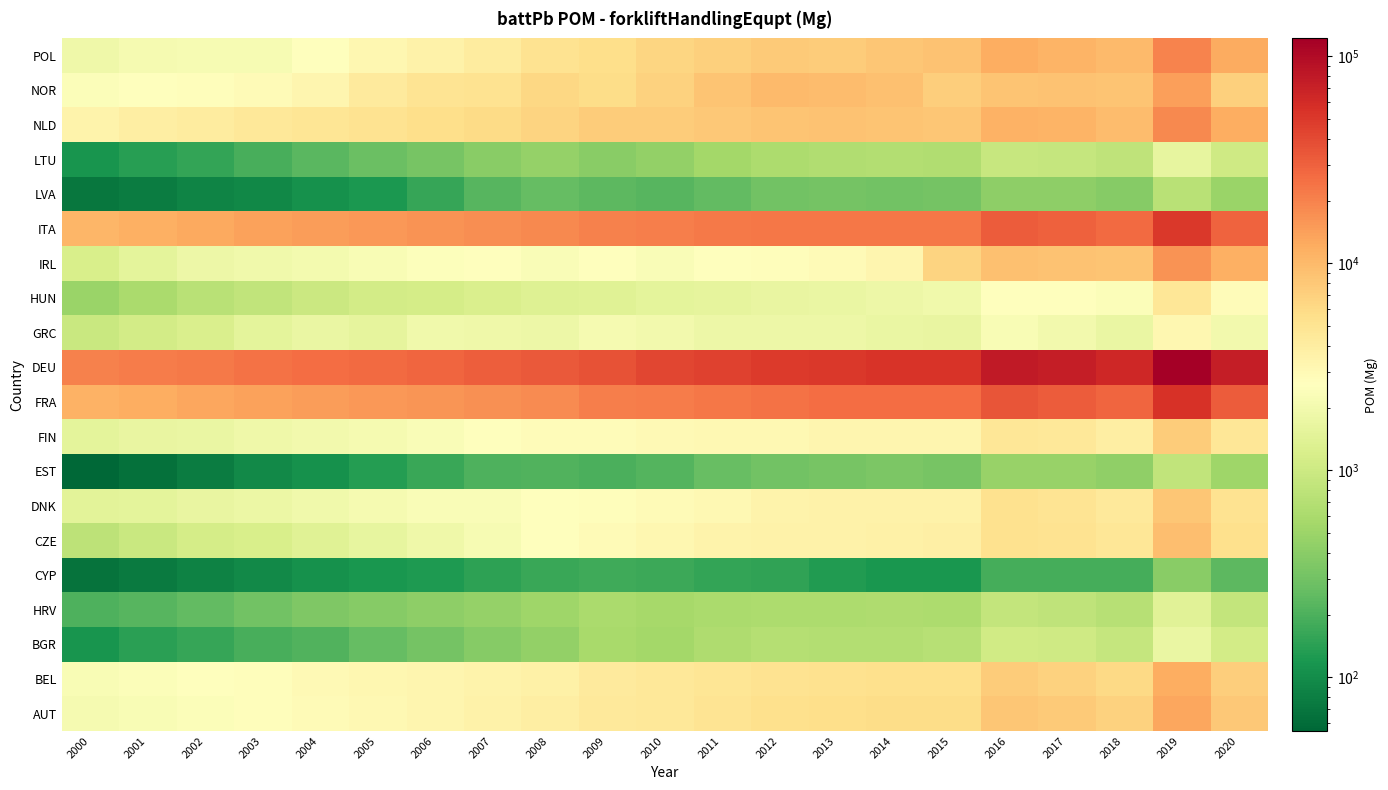

Reading left to right, transcribe all the data shown in this chart.

AUT: 2000=2131.5	2001=2294.8	2002=2421.3	2003=2674.8	2004=2867.3	2005=3056.4	2006=3266.1	2007=3576.4	2008=3858.9	2009=4402.9	2010=4537.6	2011=4893.0	2012=5380.8	2013=5596.7	2014=5748.2	2015=5712.7	2016=8196.5	2017=7664.5	2018=6815.6	2019=13030.8	2020=8002.3
BEL: 2000=2256.1	2001=2370.7	2002=2534.5	2003=2740.1	2004=2945.5	2005=3109.7	2006=3221.4	2007=3497.1	2008=3701.1	2009=4229.8	2010=4556.8	2011=4843.3	2012=5106.9	2013=5286.9	2014=5393.7	2015=5402.6	2016=7463.2	2017=6990.4	2018=6074.6	2019=12001.2	2020=7361.5
BGR: 2000=114.7	2001=140.1	2002=162.4	2003=190.7	2004=210.3	2005=258.5	2006=310.9	2007=388.9	2008=451.0	2009=587.3	2010=546.2	2011=643.7	2012=706.5	2013=669.2	2014=686.1	2015=725.4	2016=1072.8	2017=1028.5	2018=878.5	2019=1737.7	2020=1108.3
HRV: 2000=204.6	2001=226.2	2002=252.8	2003=305.1	2004=351.0	2005=382.2	2006=413.6	2007=453.3	2008=516.4	2009=596.2	2010=567.9	2011=600.6	2012=620.3	2013=624.0	2014=631.2	2015=620.9	2016=876.8	2017=816.9	2018=719.2	2019=1421.4	2020=861.6
CYP: 2000=67.5	2001=74.5	2002=84.4	2003=97.2	2004=108.7	2005=117.8	2006=127.5	2007=145.4	2008=165.1	2009=175.9	2010=169.0	2011=156.7	2012=150.8	2013=131.1	2014=118.4	2015=120.3	2016=185.0	2017=187.8	2018=183.6	2019=390.8	2020=237.5
CZE: 2000=790.9	2001=947.0	2002=1125.6	2003=1200.6	2004=1398.0	2005=1646.6	2006=1912.1	2007=2166.6	2008=2640.6	2009=2907.4	2010=3141.6	2011=3440.8	2012=3525.5	2013=3522.3	2014=3627.6	2015=3773.7	2016=5329.6	2017=5169.0	2018=4671.6	2019=9259.8	2020=5447.2
DNK: 2000=1483.1	2001=1553.7	2002=1668.9	2003=1792.7	2004=1932.9	2005=2100.6	2006=2300.6	2007=2359.8	2008=2644.9	2009=2723.1	2010=2874.2	2011=3103.5	2012=3421.4	2013=3513.3	2014=3576.1	2015=3593.0	2016=5260.0	2017=4979.8	2018=4388.2	2019=8344.2	2020=5048.8
EST: 2000=54.0	2001=65.7	2002=77.5	2003=95.6	2004=107.3	2005=132.3	2006=163.5	2007=201.1	2008=211.4	2009=195.8	2010=215.8	2011=266.0	2012=298.2	2013=324.5	2014=337.8	2015=324.5	2016=470.5	2017=467.1	2018=434.5	2019=829.5	2020=515.7
FIN: 2000=1520.6	2001=1651.1	2002=1743.3	2003=1879.9	2004=2015.5	2005=2140.5	2006=2339.7	2007=2620.6	2008=2798.2	2009=2763.8	2010=2955.6	2011=3072.8	2012=3096.1	2013=3225.6	2014=3250.8	2015=3247.3	2016=4598.2	2017=4509.0	2018=3906.9	2019=7455.9	2020=4716.1
FRA: 2000=11107.5	2001=11881.1	2002=12784.7	2003=13813.3	2004=14698.8	2005=15386.2	2006=15948.5	2007=16968.8	2008=18263.8	2009=21006.3	2010=21384.0	2011=22943.5	2012=24586.6	2013=25757.0	2014=25951.3	2015=25619.2	2016=35041.8	2017=32342.2	2018=28328.8	2019=55293.6	2020=32069.8
DEU: 2000=20619.6	2001=21694.2	2002=22609.1	2003=24296.3	2004=25821.1	2005=26794.5	2006=28789.7	2007=31095.0	2008=33312.4	2009=35852.4	2010=41348.6	2011=45205.4	2012=49341.3	2013=50969.7	2014=53789.3	2015=54075.4	2016=77748.7	2017=73266.2	2018=64088.3	2019=122069.2	2020=74930.1
GRC: 2000=934.2	2001=1085.4	2002=1239.0	2003=1539.9	2004=1703.3	2005=1576.2	2006=1948.6	2007=1912.9	2008=1846.4	2009=2155.7	2010=2005.7	2011=1812.2	2012=1837.2	2013=1833.8	2014=1702.3	2015=1685.6	2016=2281.3	2017=1983.2	2018=1706.6	2019=3187.5	2020=1995.0
HUN: 2000=487.8	2001=600.8	2002=747.4	2003=834.7	2004=971.4	2005=1099.0	2006=1121.4	2007=1247.5	2008=1351.2	2009=1397.2	2010=1508.8	2011=1587.2	2012=1652.3	2013=1732.3	2014=1855.3	2015=1962.0	2016=2664.7	2017=2603.7	2018=2378.5	2019=4713.4	2020=2767.3
IRL: 2000=1205.7	2001=1535.0	2002=1861.6	2003=1970.2	2004=2077.9	2005=2272.7	2006=2489.1	2007=2567.7	2008=2365.7	2009=2573.0	2010=2346.2	2011=2566.4	2012=2743.6	2013=2888.5	2014=3251.5	2015=6644.5	2016=8920.8	2017=8787.0	2018=8398.9	2019=16382.7	2020=11641.9
ITA: 2000=10647.2	2001=11604.2	2002=12651.4	2003=13738.0	2004=14700.4	2005=15444.2	2006=16259.2	2007=17533.6	2008=18832.7	2009=20456.4	2010=21158.4	2011=22233.2	2012=22839.7	2013=23114.4	2014=23024.8	2015=22756.7	2016=32370.8	2017=30205.2	2018=26498.3	2019=50348.7	2020=29520.9
LVA: 2000=71.8	2001=78.4	2002=89.1	2003=93.1	2004=107.5	2005=122.7	2006=159.5	2007=223.4	2008=258.6	2009=235.1	2010=221.9	2011=253.6	2012=297.8	2013=309.4	2014=304.4	2015=309.4	2016=422.7	2017=419.7	2018=379.4	2019=753.0	2020=487.6
LTU: 2000=115.9	2001=136.5	2002=154.6	2003=194.1	2004=232.6	2005=276.3	2006=323.0	2007=391.9	2008=462.7	2009=398.6	2010=440.6	2011=544.5	2012=616.6	2013=649.6	2014=683.6	2015=657.7	2016=907.7	2017=894.0	2018=813.2	2019=1614.3	2020=1024.1
NLD: 2000=3466.8	2001=3891.8	2002=4132.3	2003=4470.2	2004=4737.8	2005=5145.8	2006=5547.1	2007=5982.8	2008=6782.9	2009=7520.2	2010=7559.9	2011=8091.1	2012=8610.5	2013=8644.1	2014=8411.3	2015=8271.2	2016=11239.7	2017=10670.6	2018=9611.0	2019=18588.4	2020=11724.0
NOR: 2000=2410.0	2001=2552.7	2002=2715.8	2003=2876.7	2004=3265.3	2005=4249.0	2006=4952.5	2007=5048.2	2008=6285.8	2009=5748.1	2010=6894.8	2011=8402.1	2012=9853.0	2013=9725.2	2014=8908.1	2015=7286.6	2016=8602.1	2017=8855.2	2018=8478.0	2019=14175.9	2020=7132.2
POL: 2000=1894.1	2001=2153.4	2002=2186.9	2003=2218.2	2004=2549.8	2005=3131.2	2006=3532.8	2007=4098.9	2008=5067.2	2009=5513.2	2010=6394.7	2011=7115.2	2012=7691.7	2013=7553.8	2014=8279.8	2015=8819.4	2016=11754.1	2017=10945.5	2018=9998.6	2019=19848.9	2020=12263.2